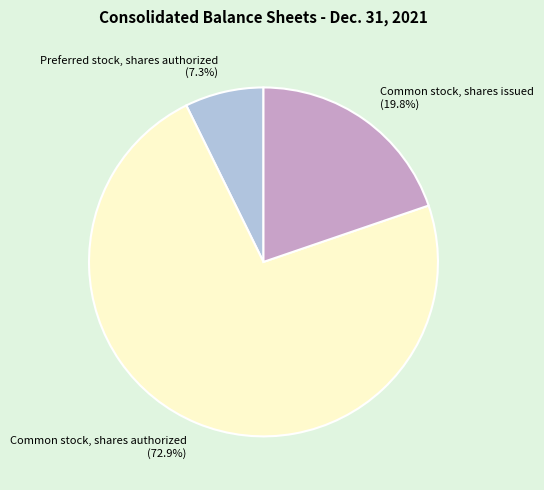

How many slices are in this pie chart?

3